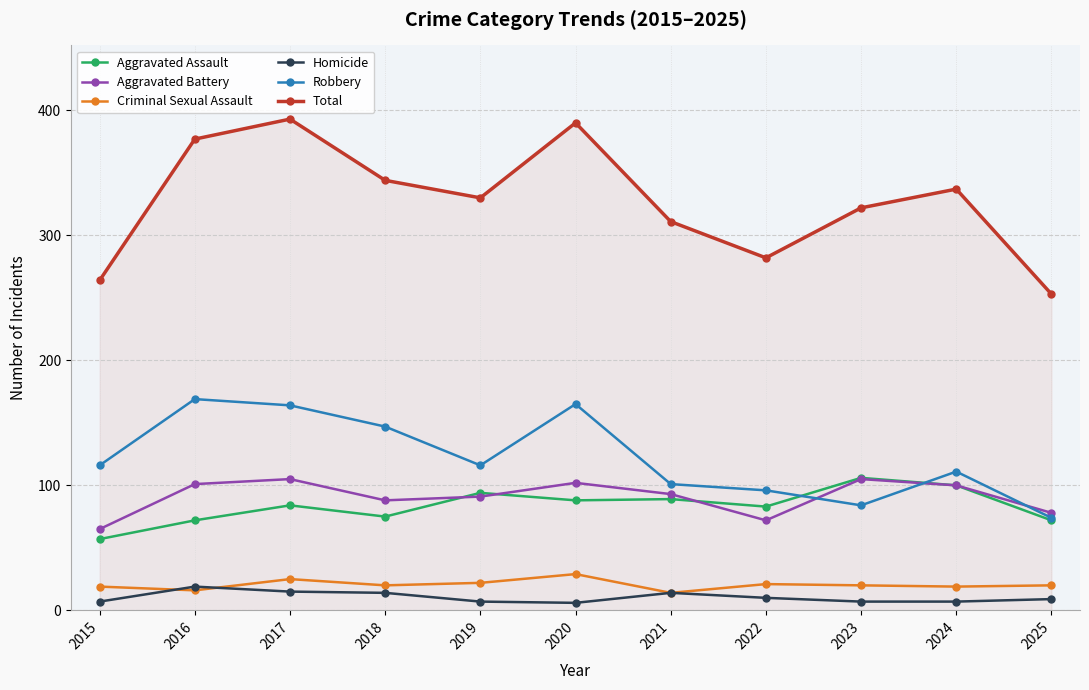

In Total, how many points are higher than both neighbors (excluding endpoints)?

3